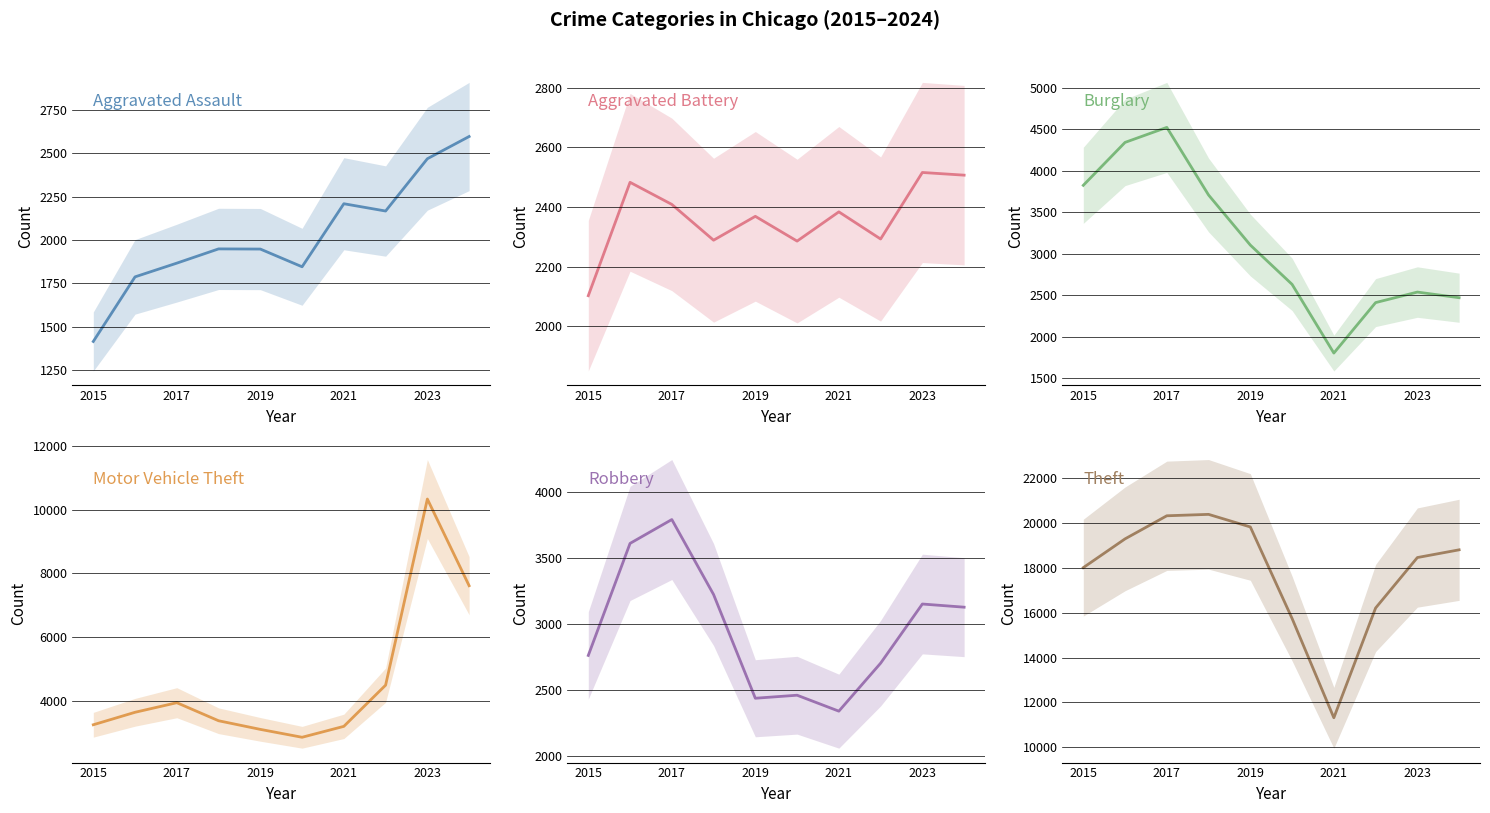

What are all the series names shown in the legend?

Aggravated Assault, Aggravated Battery, Burglary, Motor Vehicle Theft, Robbery, Theft